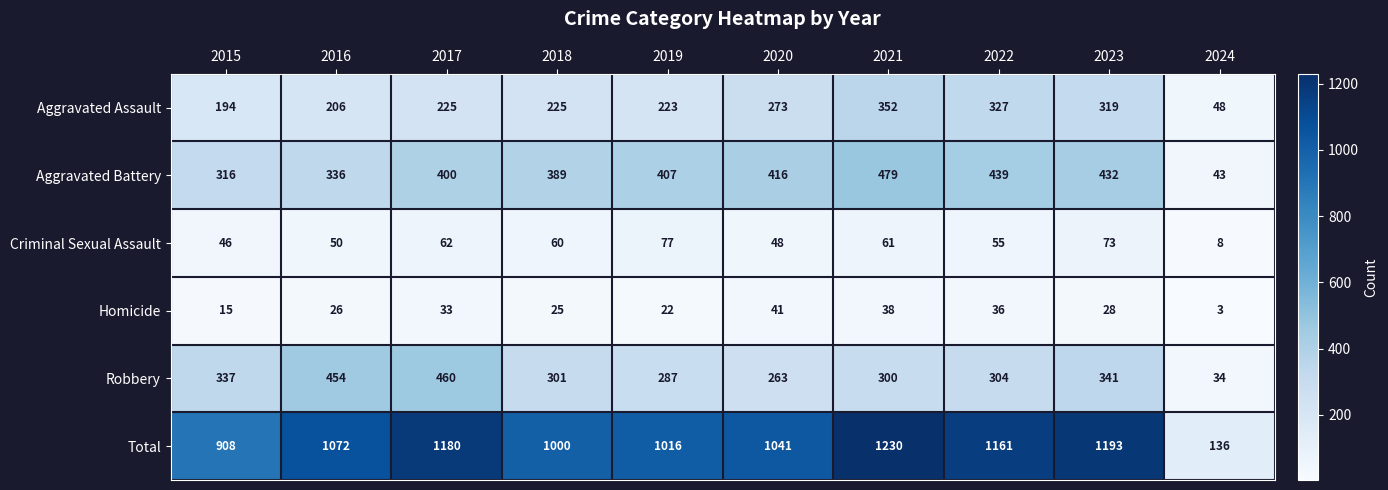

At how many categories does at least one series exceed 827?

9